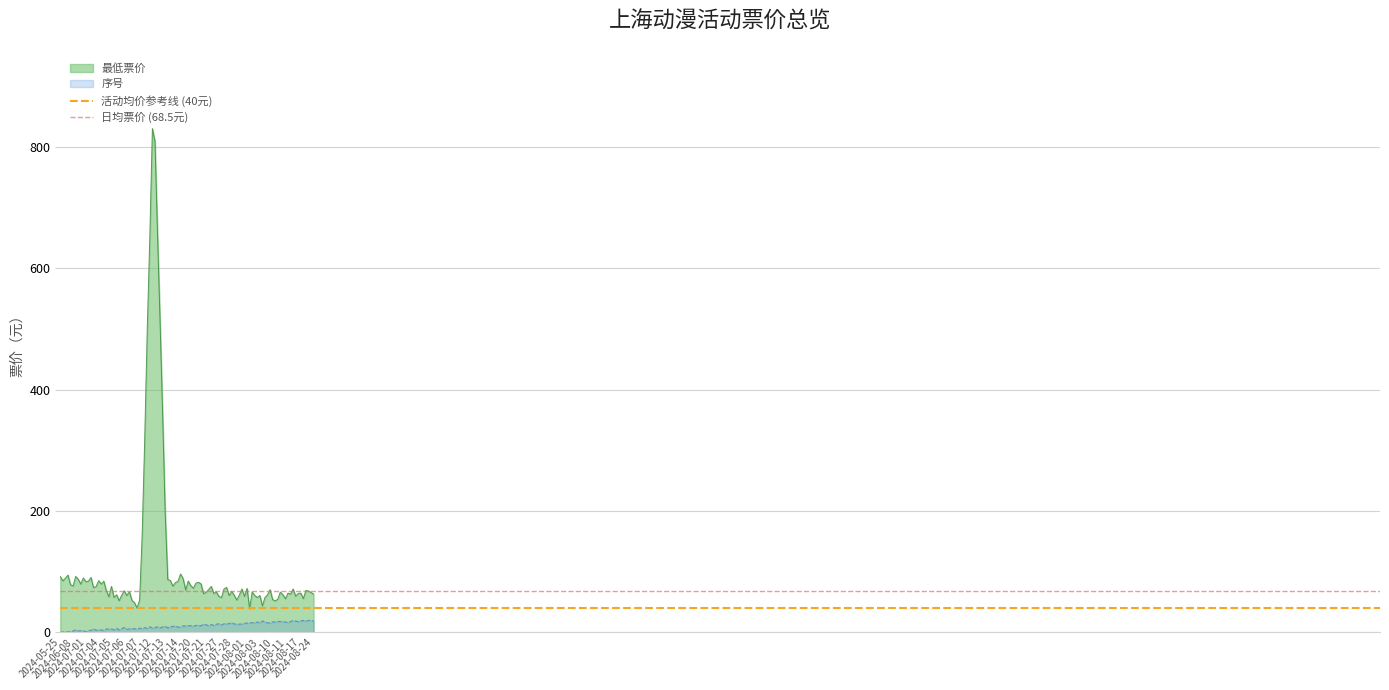

Which label corresponds to the smallest value in the chart?

2024-05-25